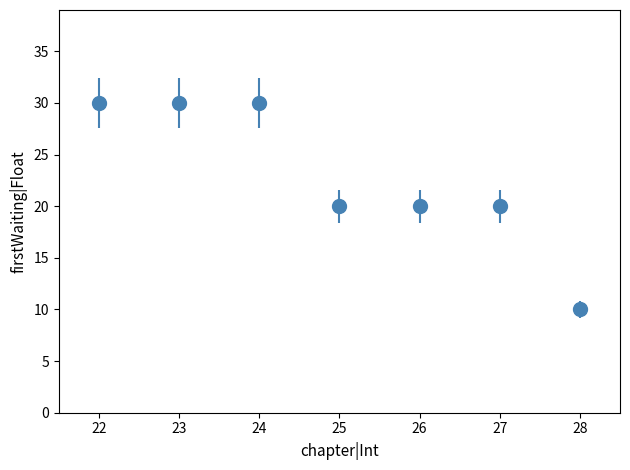

What is the value of the 5th point from the left?

20